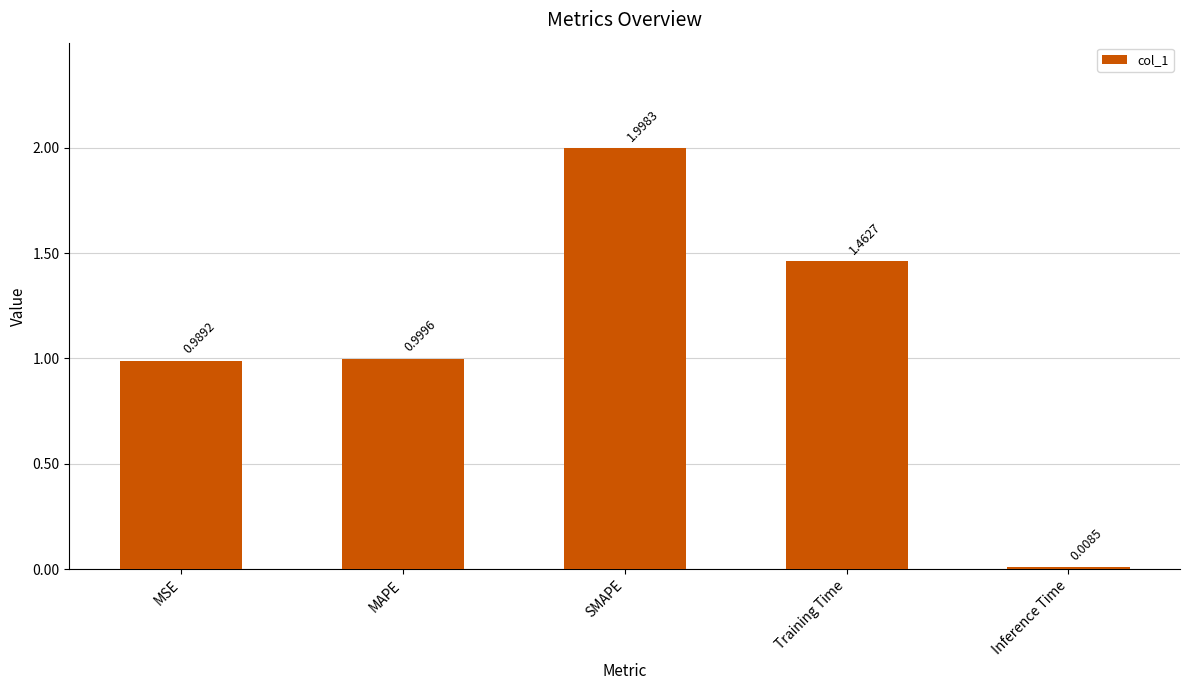

True or false: the data shows 1.3 at MAPE.

False